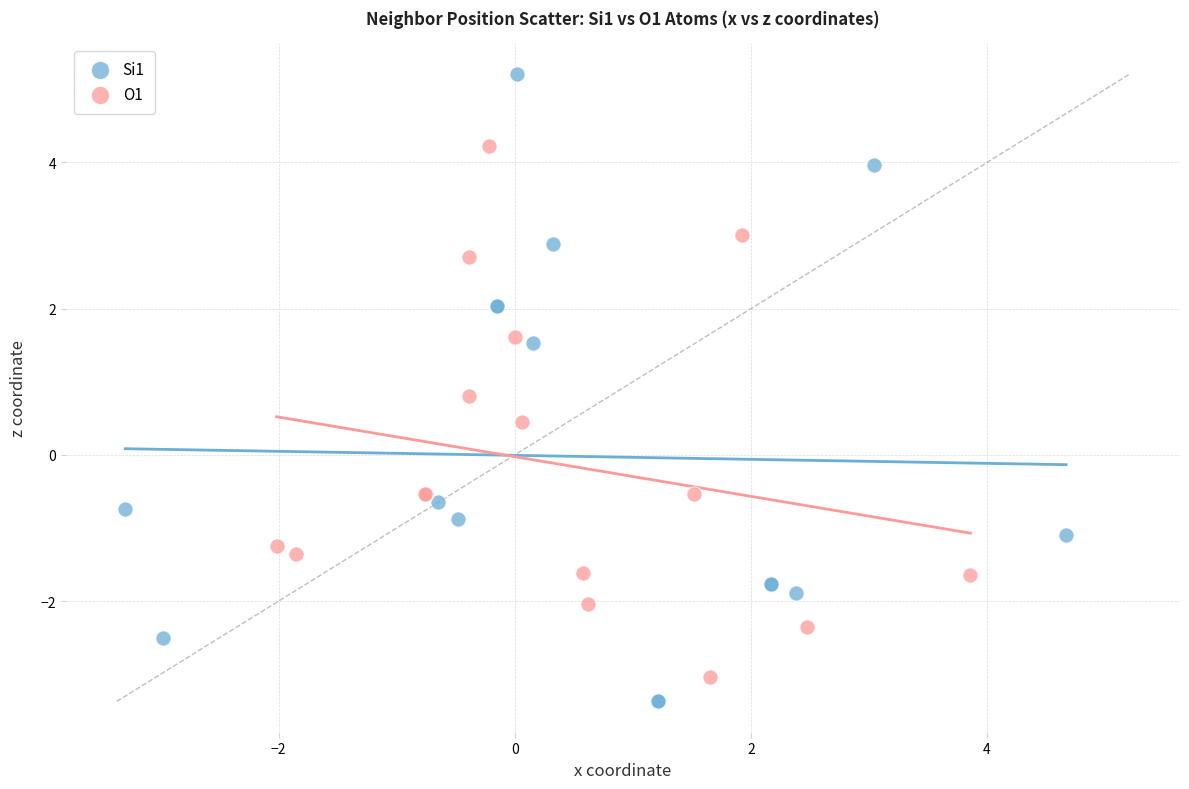

Which series contains the highest Y value?

Si1